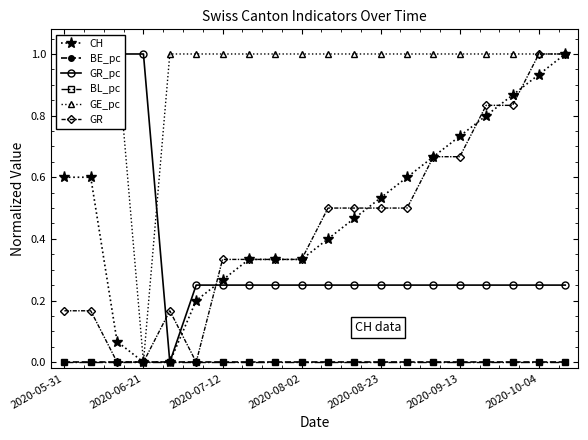

What is the total value across all series at 2020-08-23?

2.3